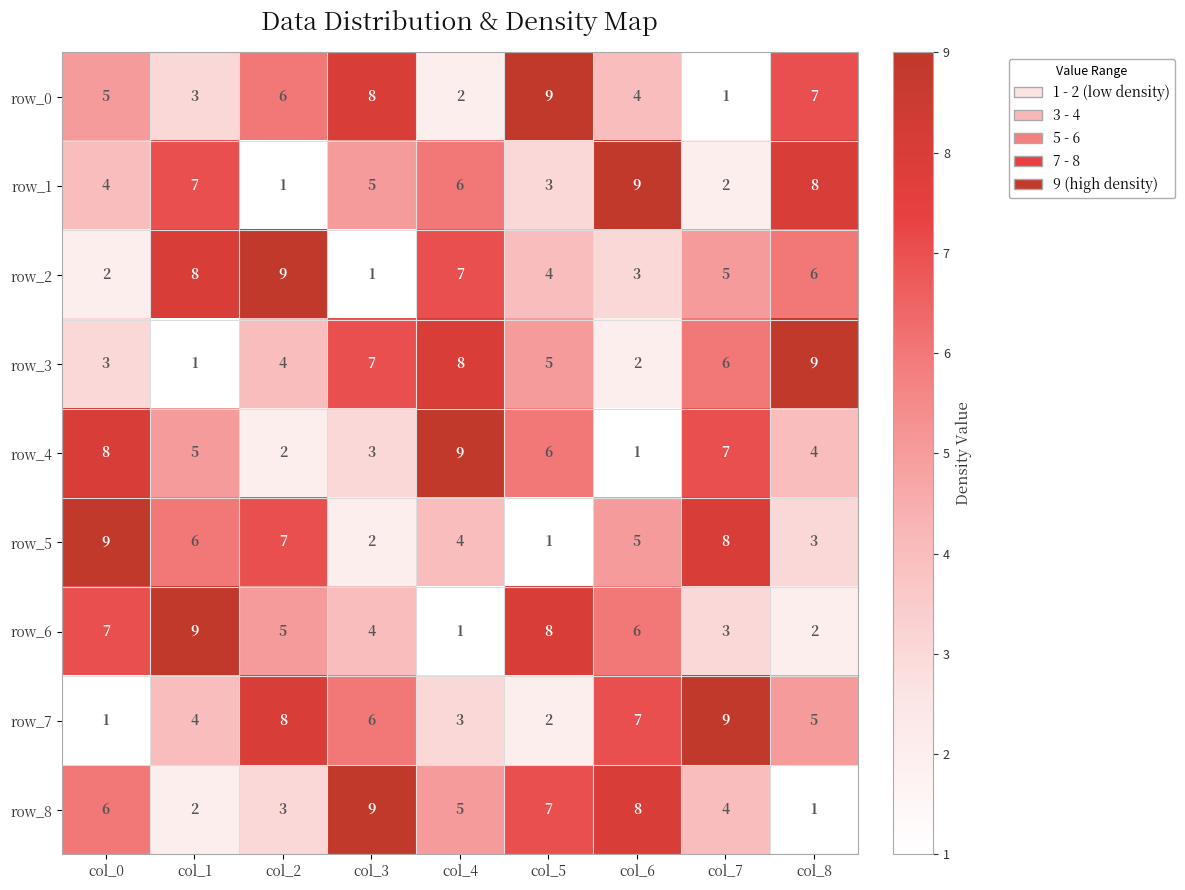

What is the average value of the row_2 series?

5